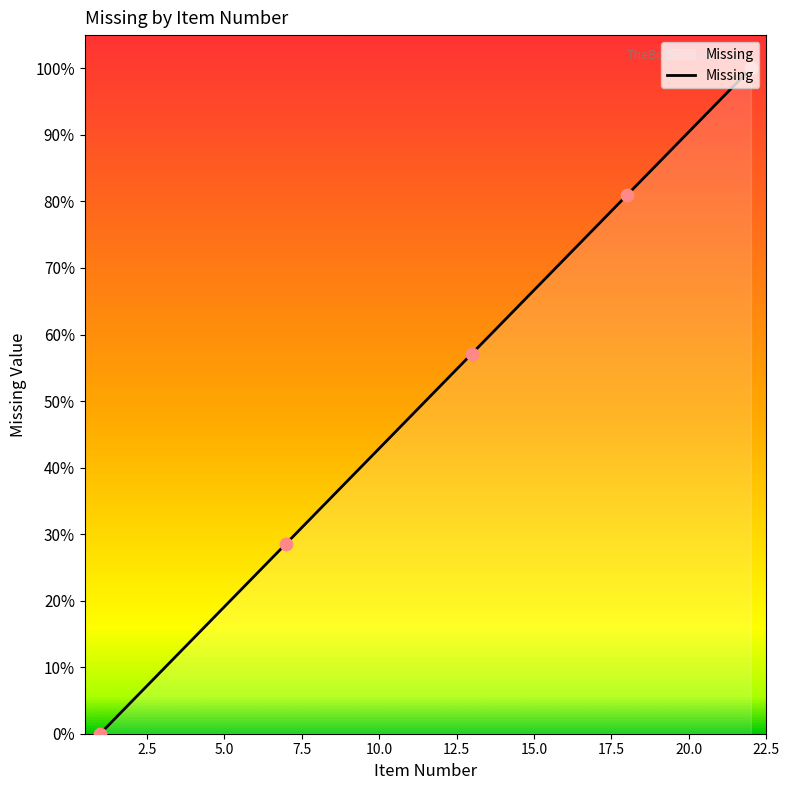

What is the maximum value shown in the chart?

100.0